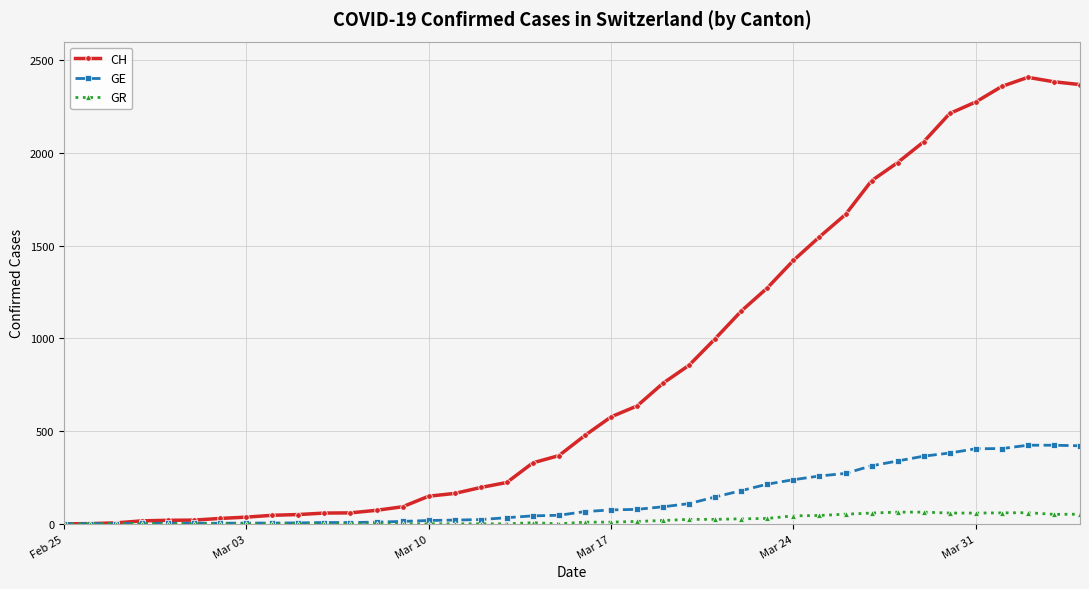

Which series has the widest spread of values?

CH